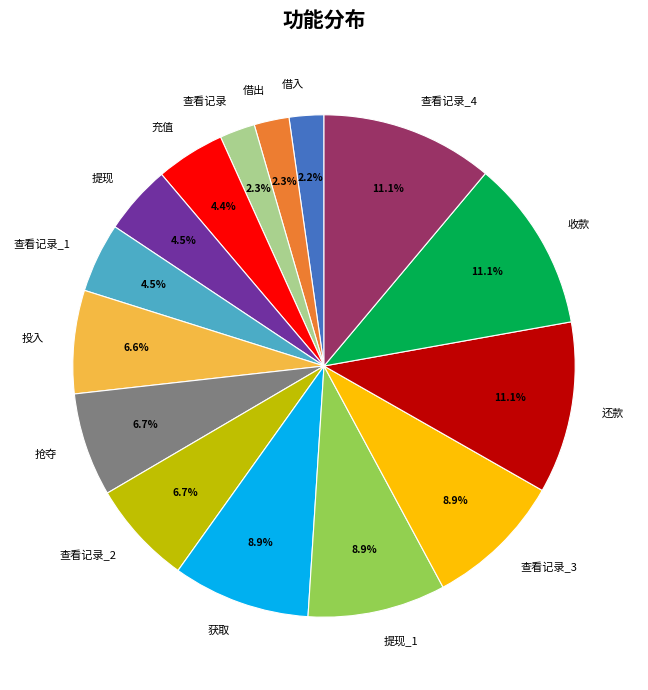

Between 收款 and 提现, which is larger?

收款